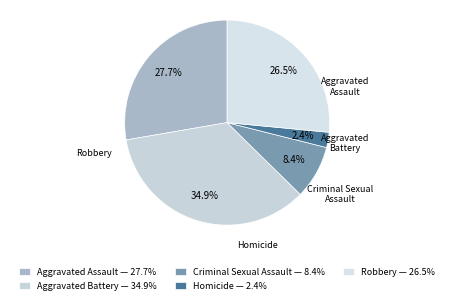

Do Aggravated Battery and Homicide together represent more than half of the pie?

No